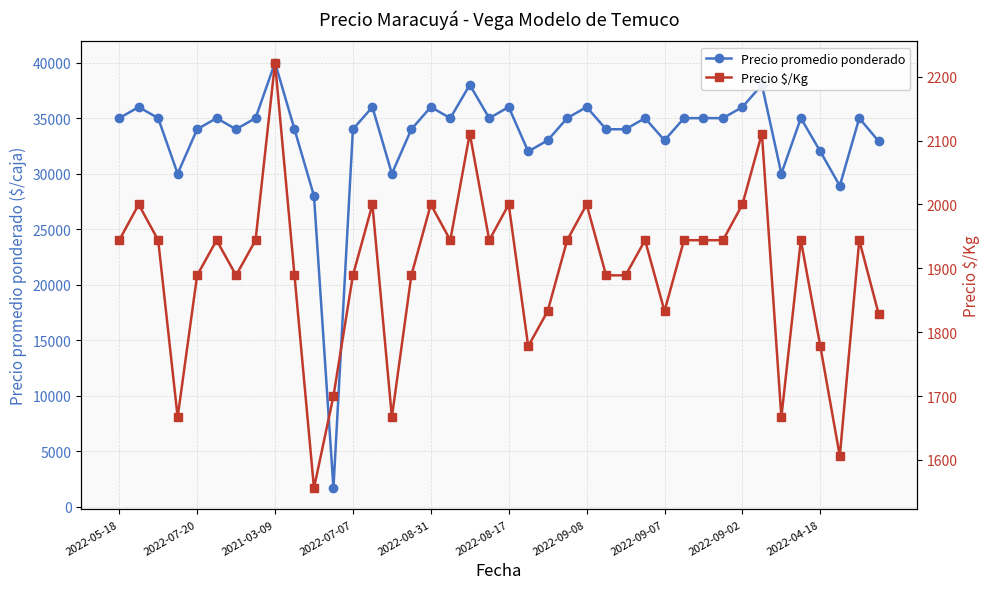

Which category has the lowest value in the Precio $/Kg series?

10